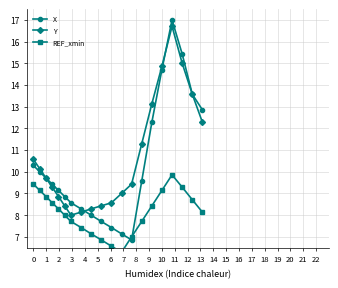

Which series has the largest range (max minus min)?

X